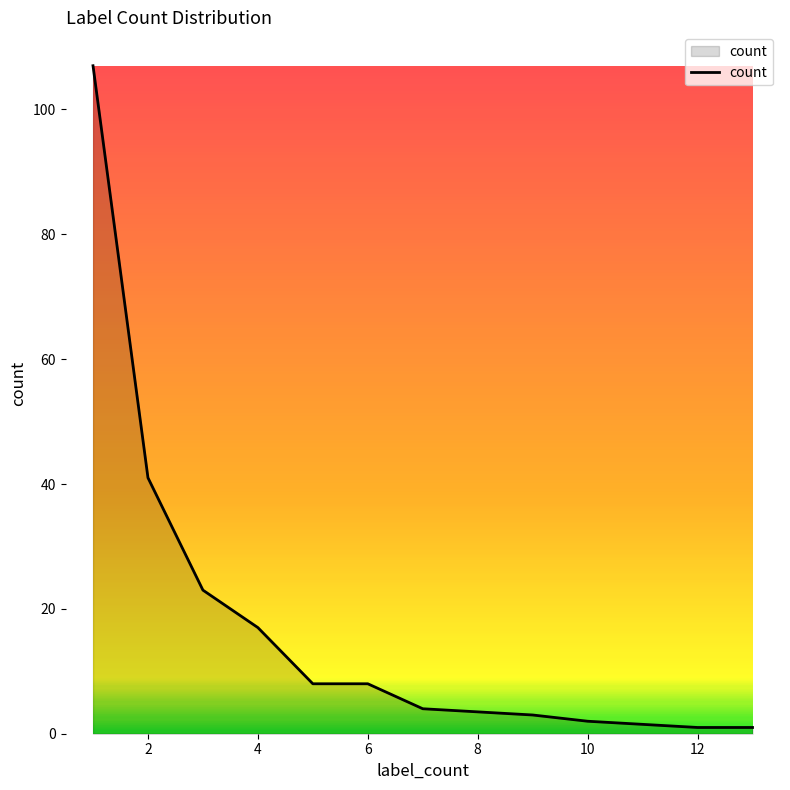

What is the minimum value shown in the chart?

1